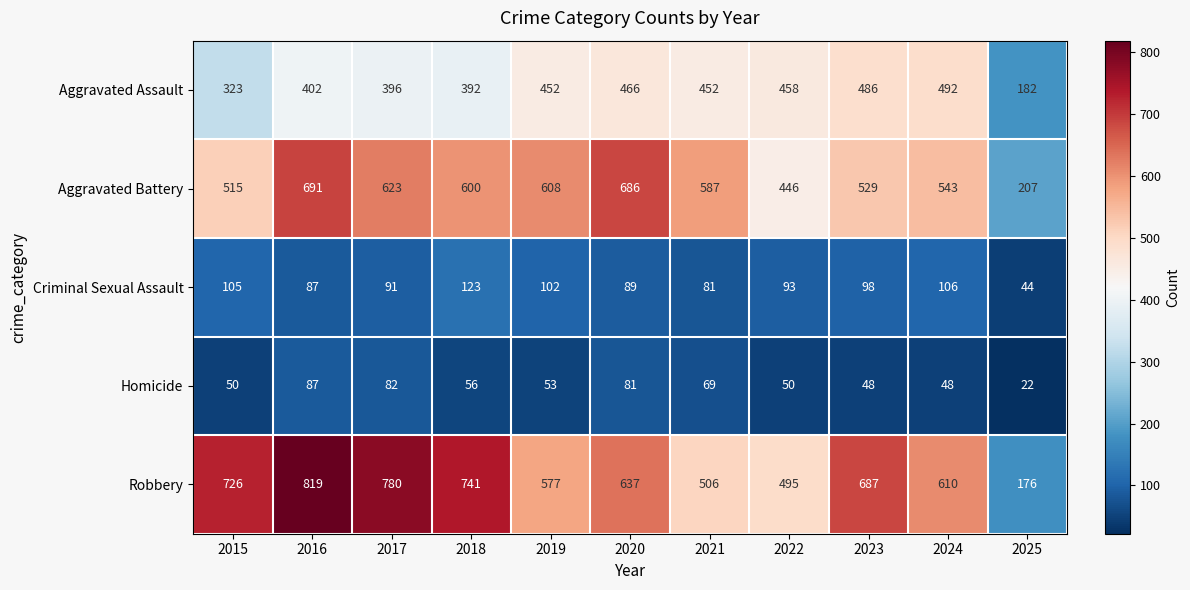

What is the minimum value for Aggravated Assault?

182